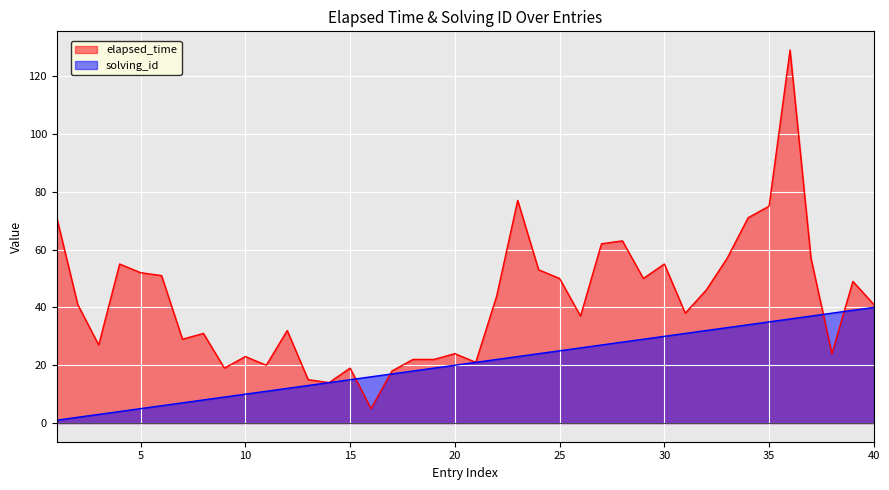

Which series has the widest spread of values?

elapsed_time